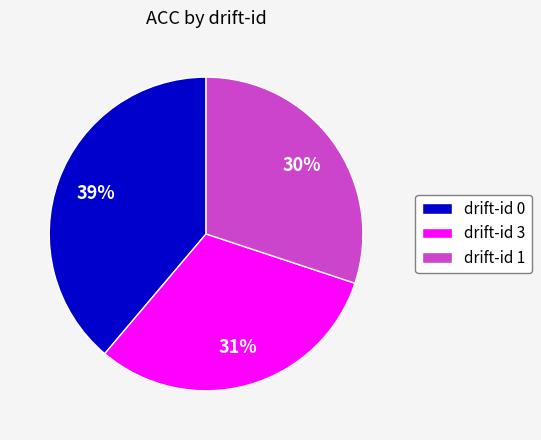

To the nearest percent, what is the difference between the largest and smallest slice percentages?

9%